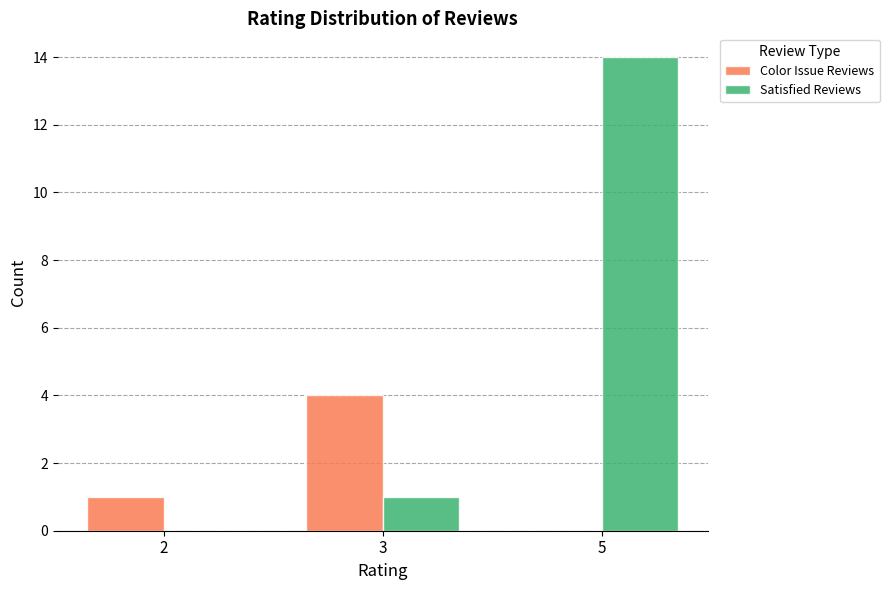

Reading left to right, transcribe all the data shown in this chart.

Color Issue Reviews: 1	4	0
Satisfied Reviews: 0	1	14